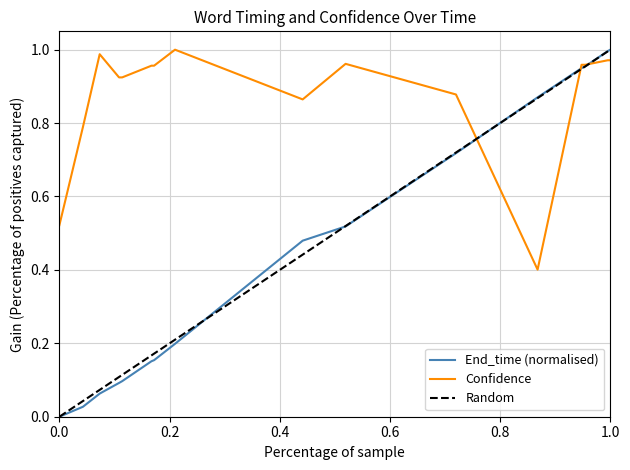

Count the number of data series in this chart.

2